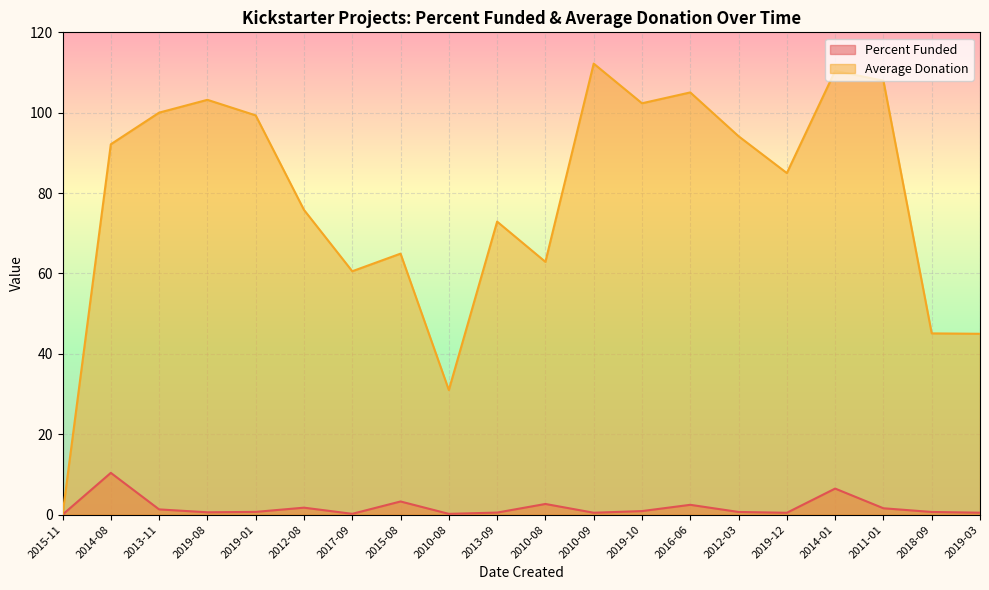

How many data points does each series have?

20